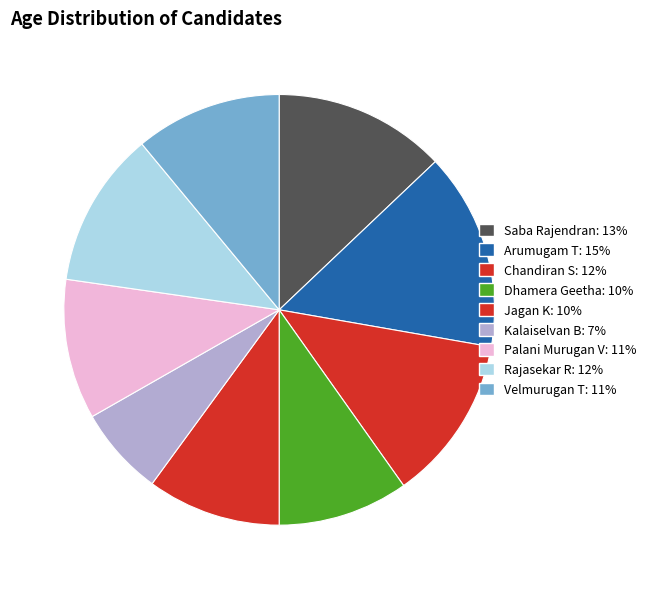

How many segments does this pie chart have?

9